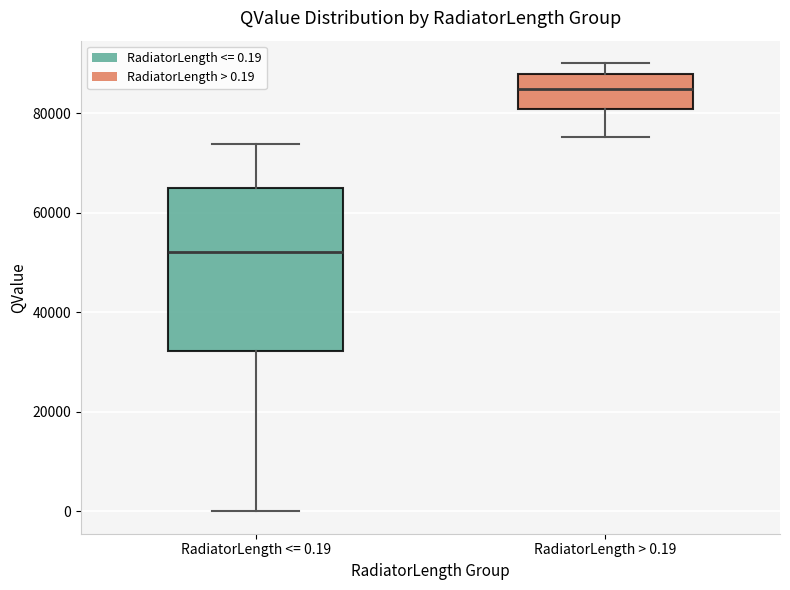

Where does the median line of the box for RadiatorLength <= 0.19 sit on the y-axis? The values are not printed on the chart, so give them approximately, as read against the axis.

52000